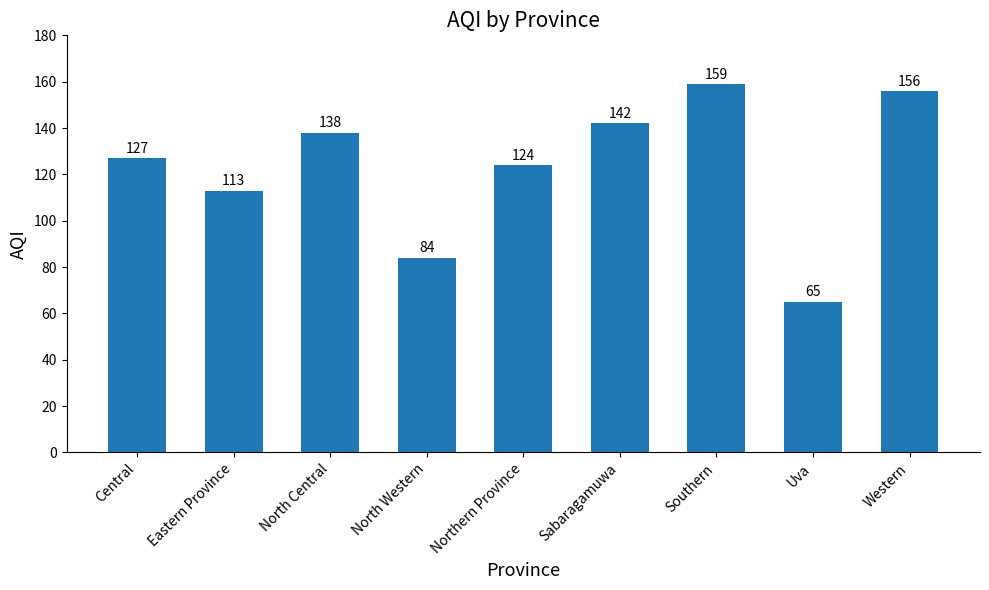

Approximately how many times larger is the value at Central compared to Sabaragamuwa?

0.9